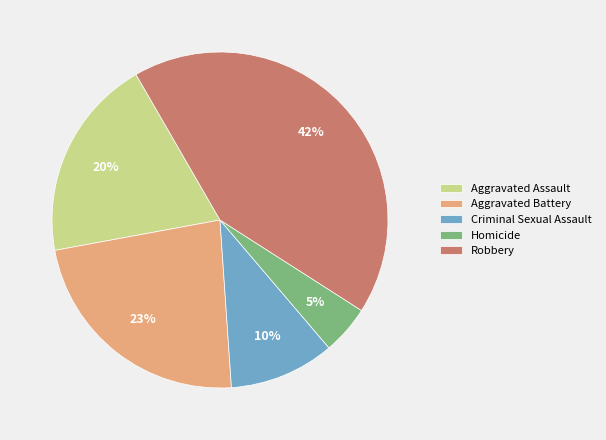

Count the number of slices in the pie.

5